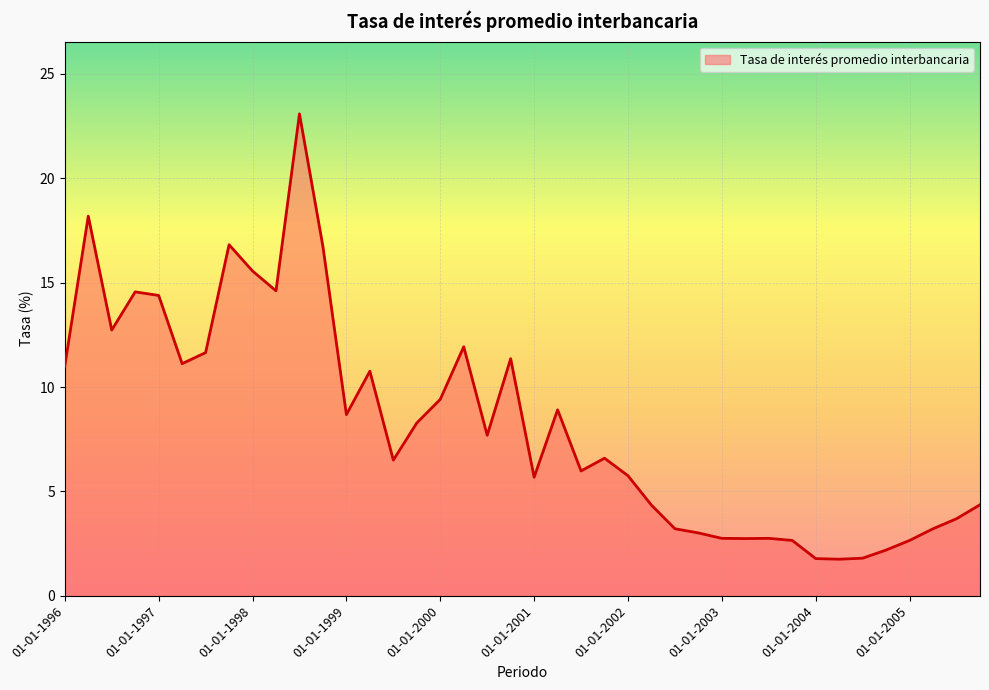

What is the difference between the maximum and minimum values?

21.3